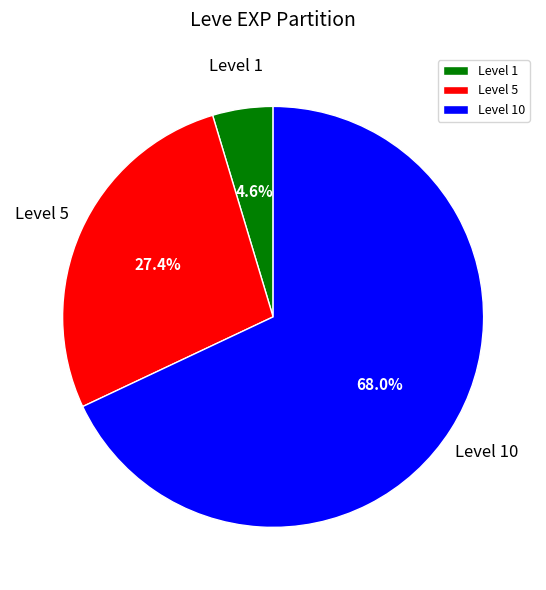

What is the ratio of the value at Level 10 to the value at Level 5?

2.5